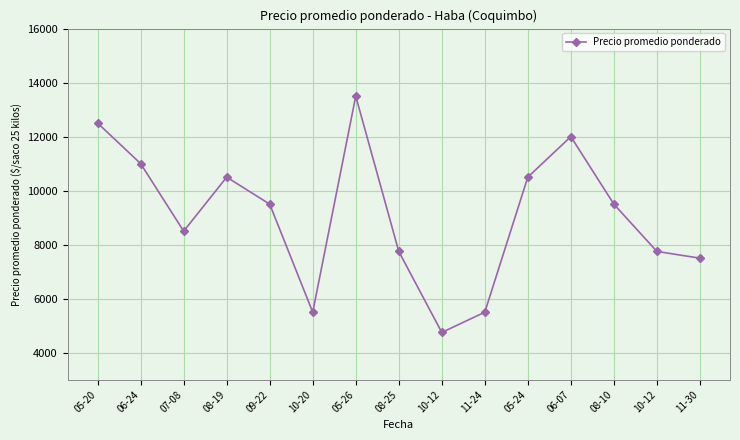

Reading left to right, transcribe all the data shown in this chart.

05-20=12500	06-24=11000	07-08=8500	08-19=10500	09-22=9500	10-20=5500	05-26=13500	08-25=7750	10-12=4750	11-24=5500	05-24=10500	06-07=12000	08-10=9500	10-12=7750	11-30=7500